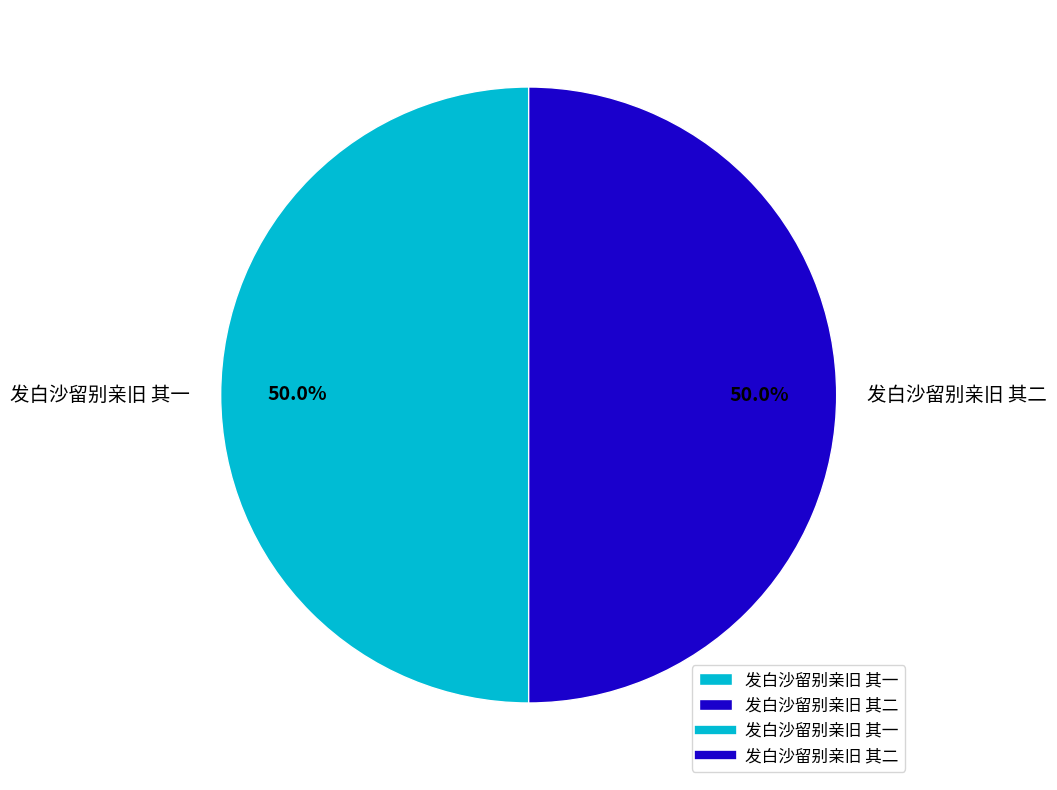

Is it true that 发白沙留别亲旧 其一 is 50% of the pie?

True